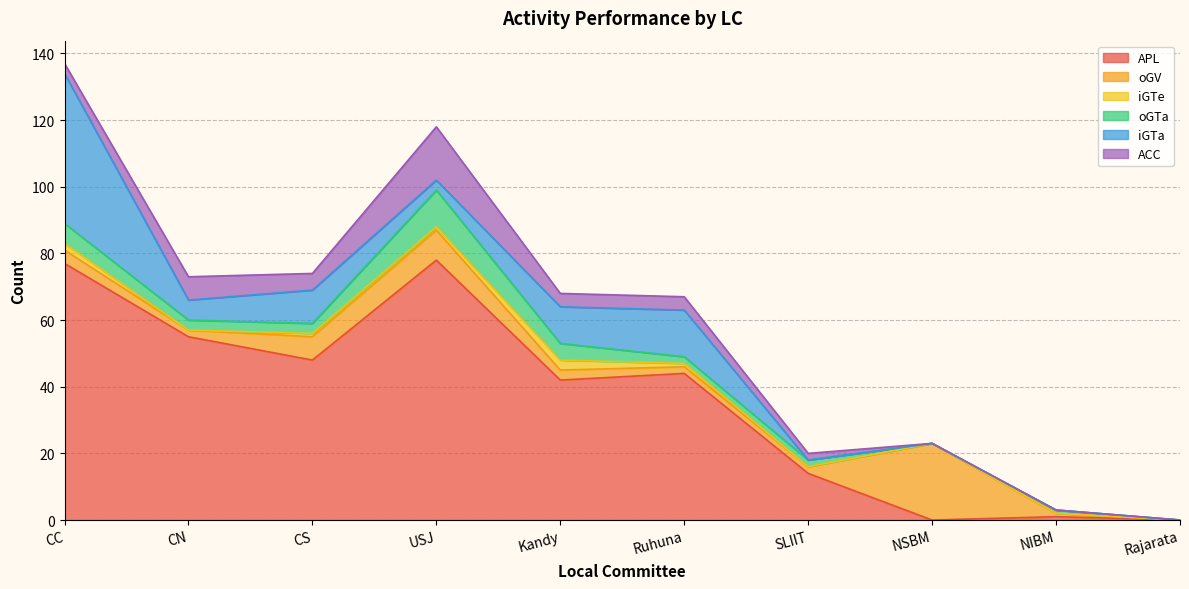

The value of APL at CC is 48. True or false?

False